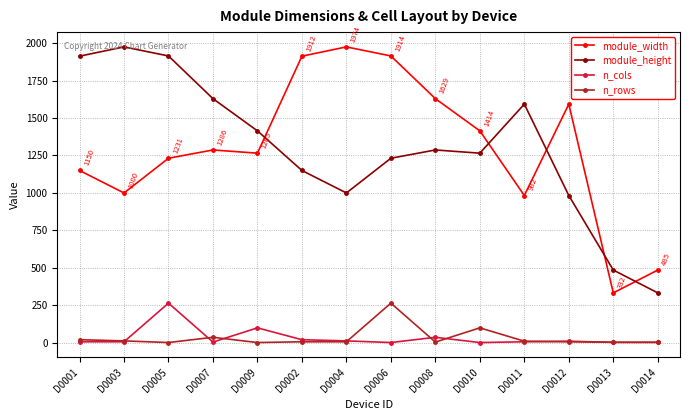

Is the value of module_height at D0002 greater than the value of n_cols at D0001?

Yes